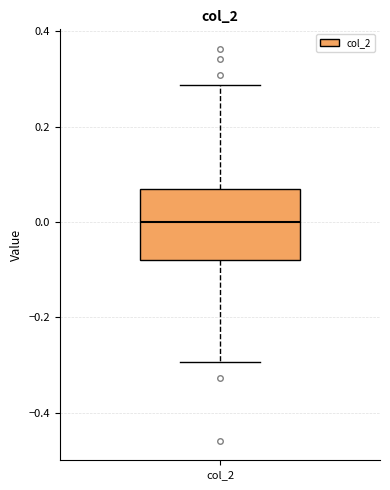

Transcribe this box plot: give where the median line is, the range the box spans, and where the two whiskers end, as read against the y-axis. The values are not printed on the chart, so give them approximately, as read against the axis.

median 0.00, box -0.08 to 0.06, whiskers -0.30 to 0.28